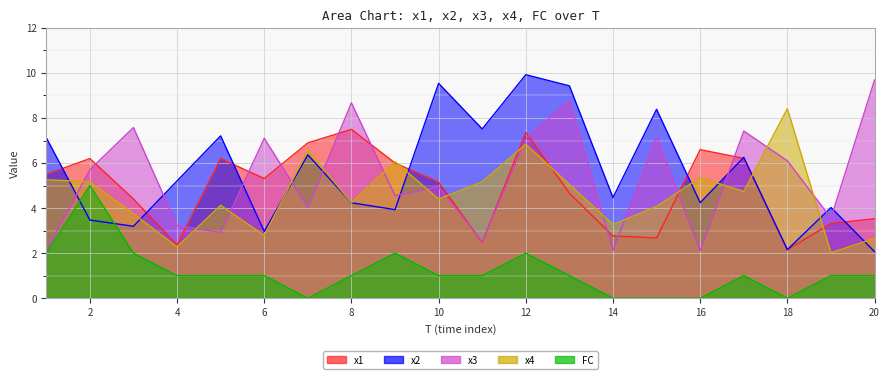

In x1, how many points are higher than both neighbors (excluding endpoints)?

5